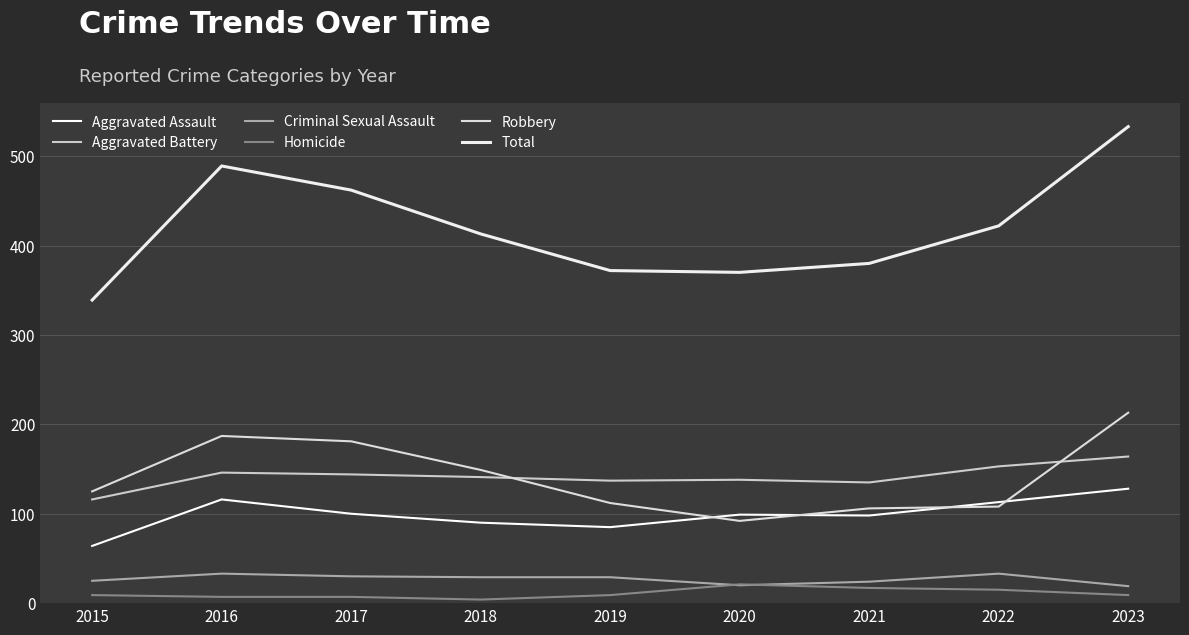

Is the value of Criminal Sexual Assault at 2023 greater than the value of Homicide at 2023?

Yes